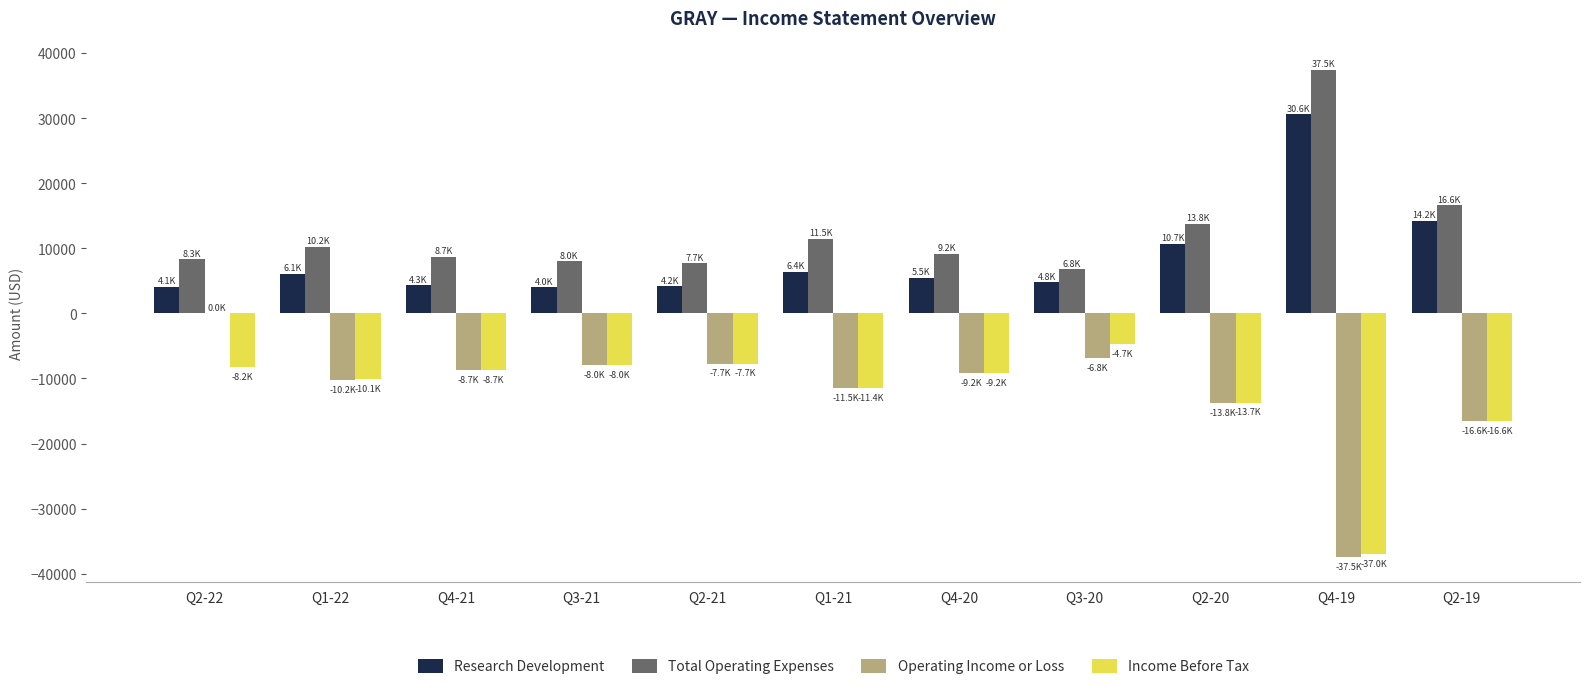

What is the maximum value for Income Before Tax?

-4700